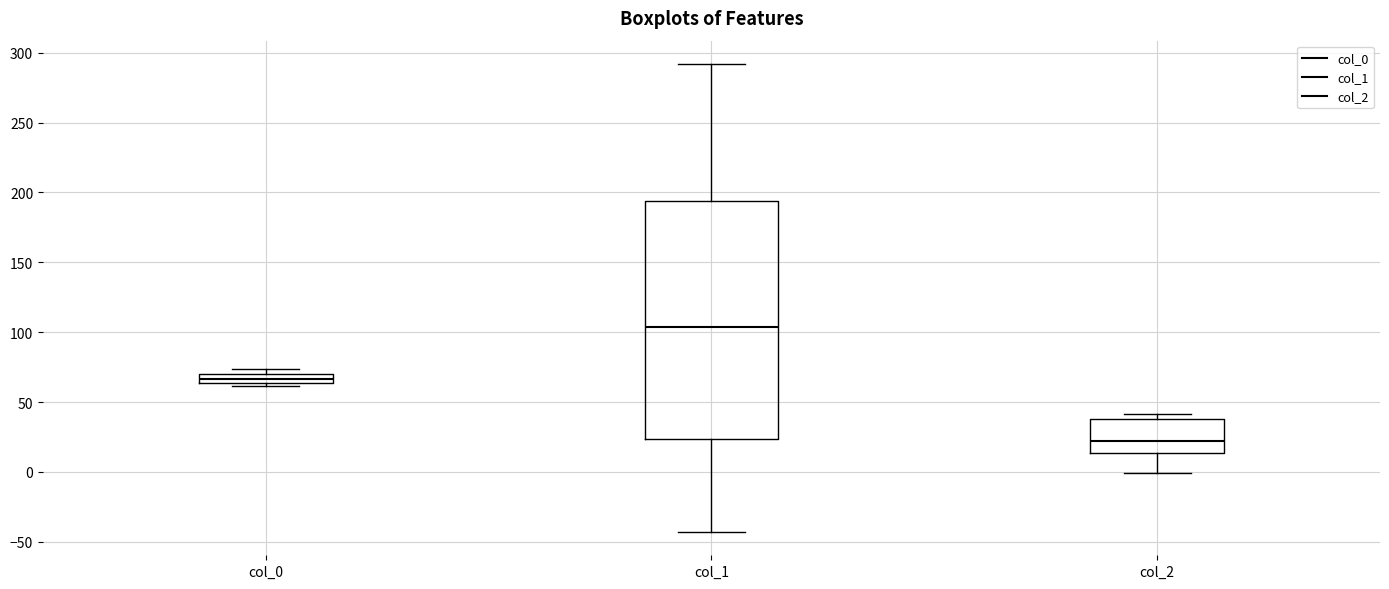

Comparing the boxes themselves (not the whiskers), which one is the tallest?

col_1